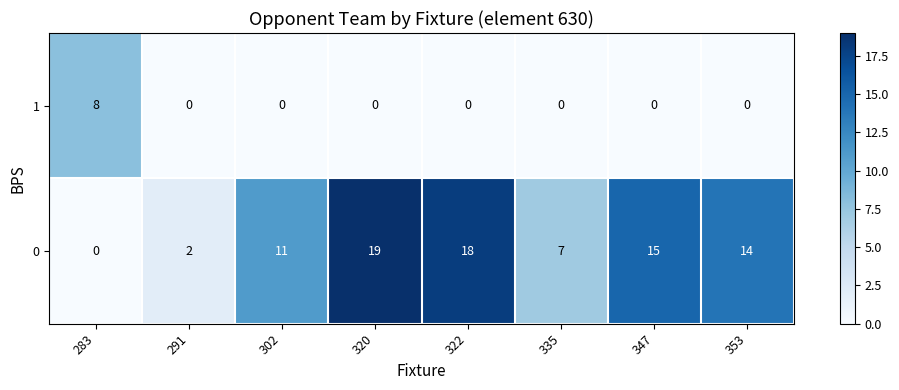

Count the number of categories in the chart.

8